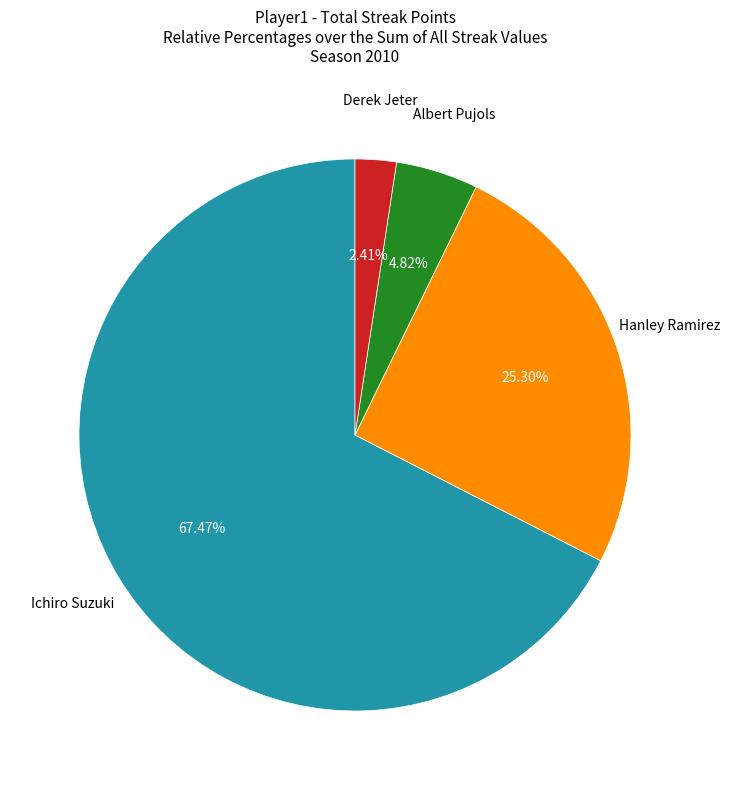

Is there any slice that represents more than half of the pie?

Yes